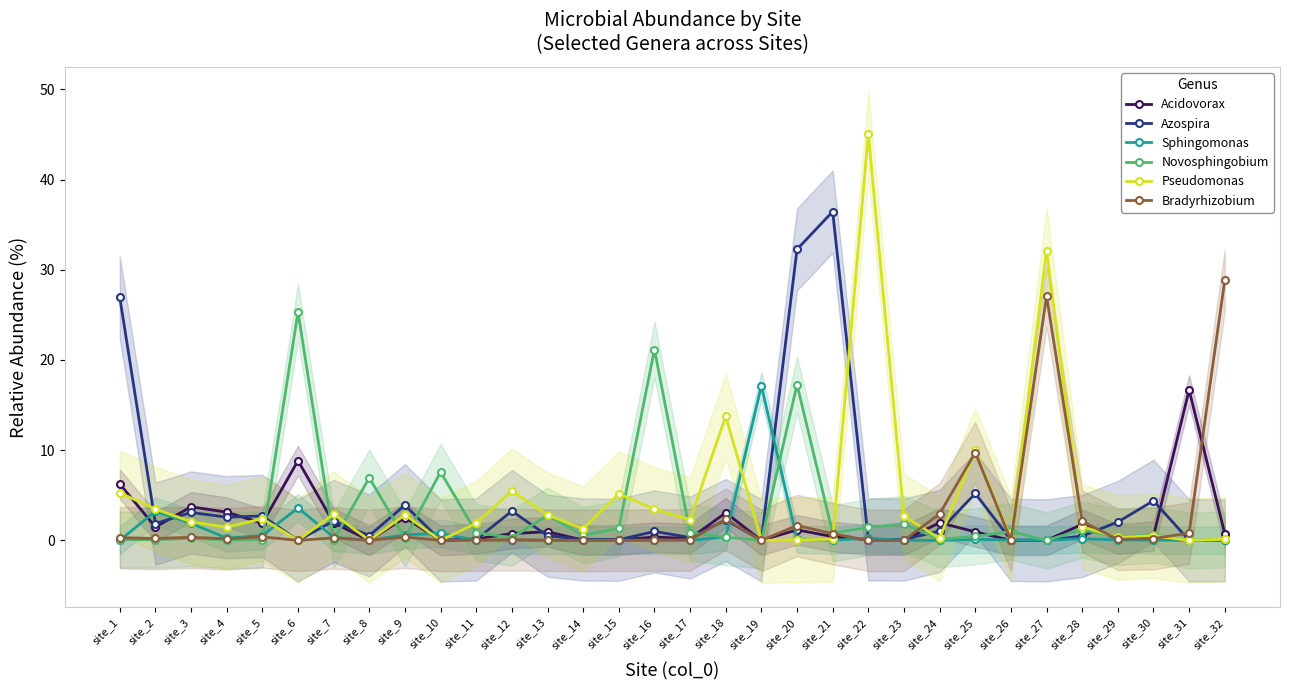

At how many categories does at least one series exceed 40?

1